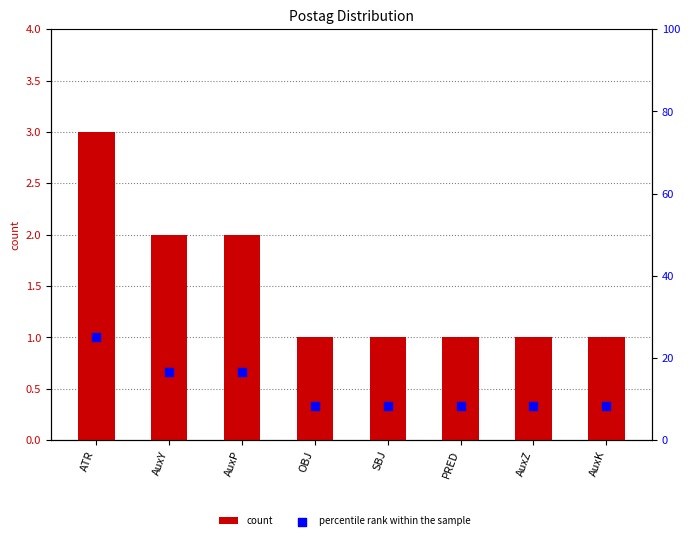

Which series reaches the maximum Y coordinate?

percentile rank within the sample